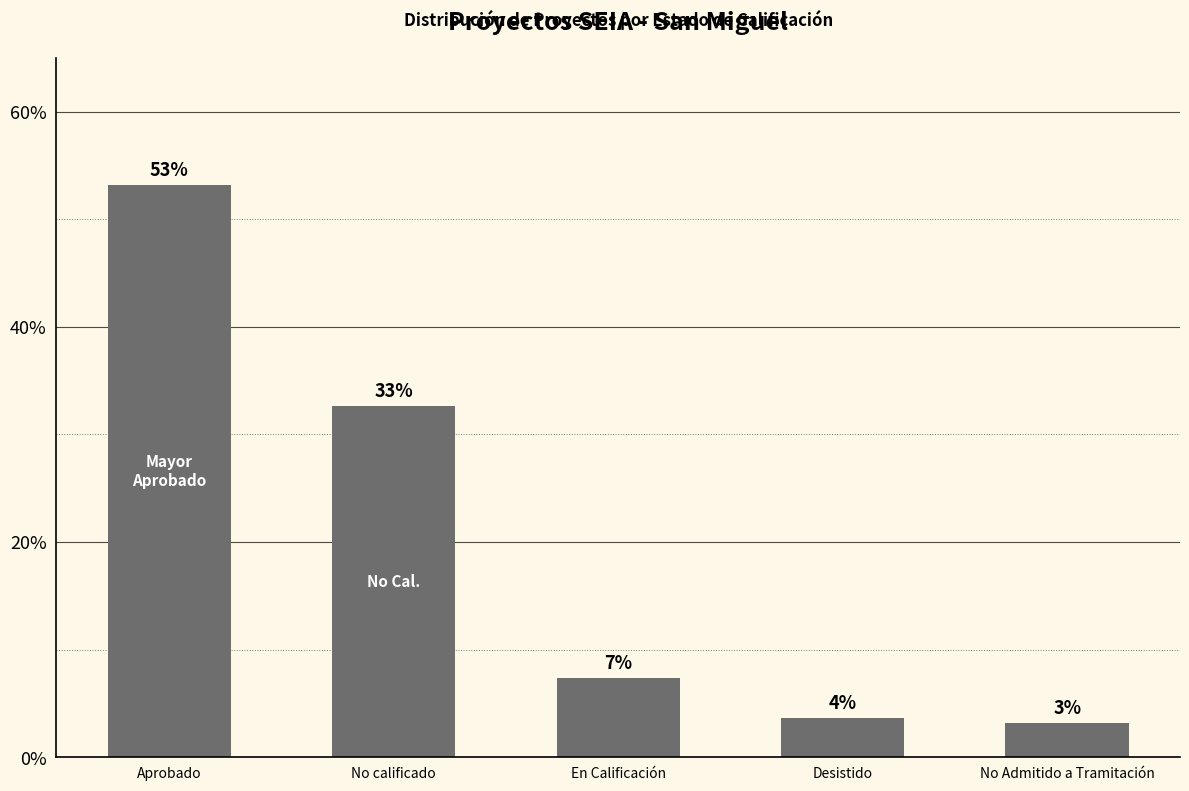

Are the bars horizontal?

No